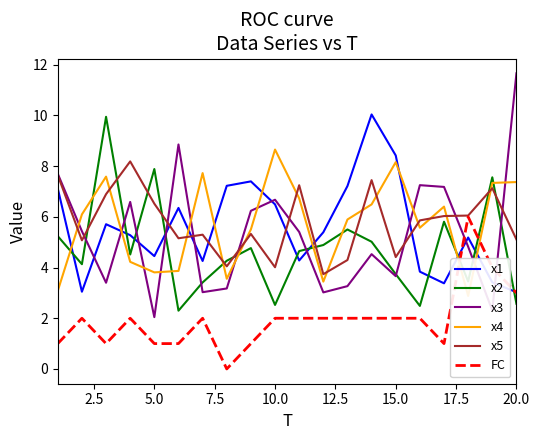

True or false: x3 has a value of 2.0 at 5.0.

True